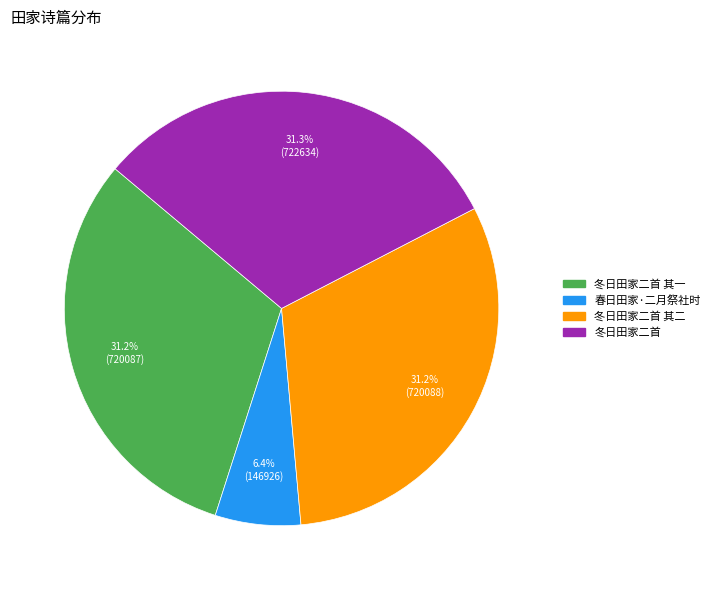

Count the number of slices in the pie.

4